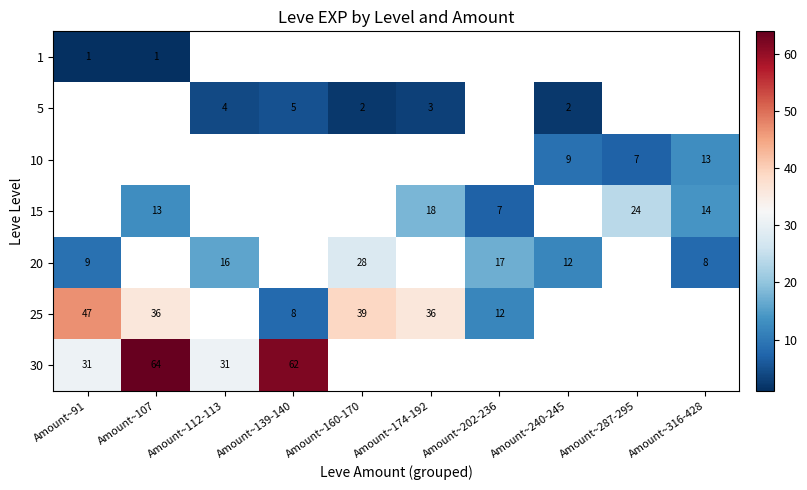

The value of 25 at Amount~91 is 47. True or false?

True